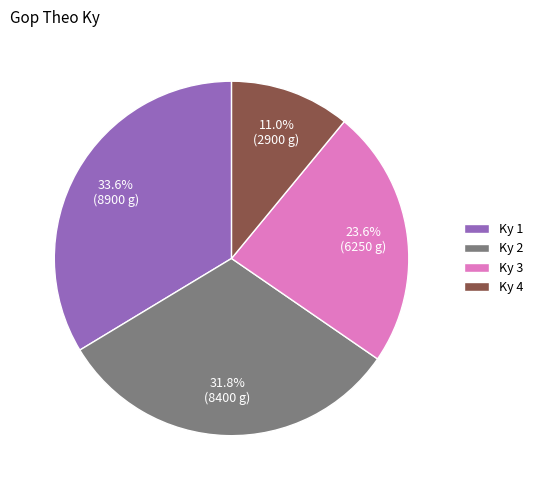

Does Ky 2 represent more than half of the total?

No